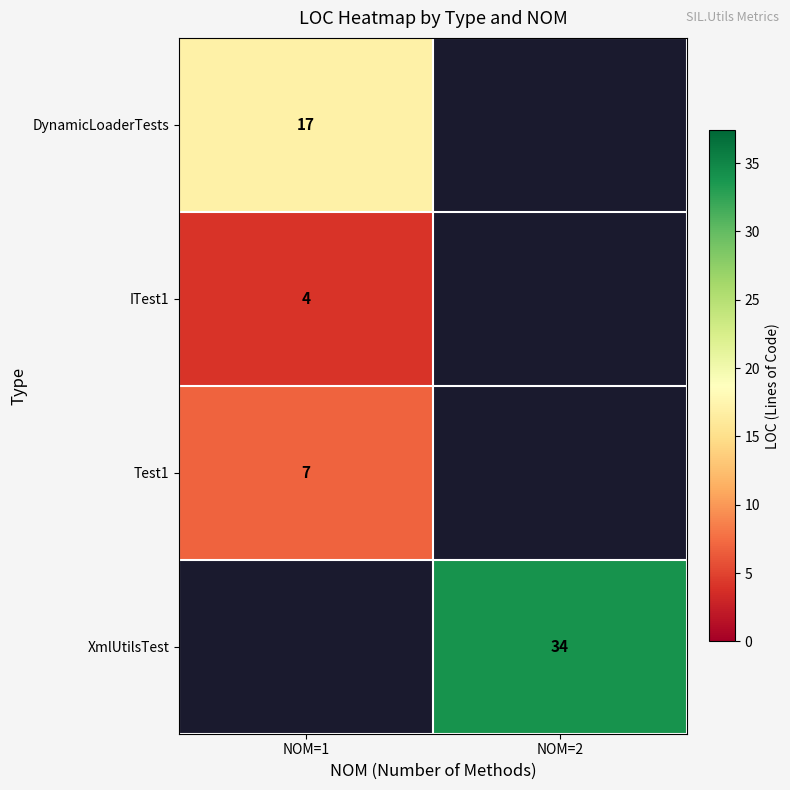

How many categories are shown in the chart?

2